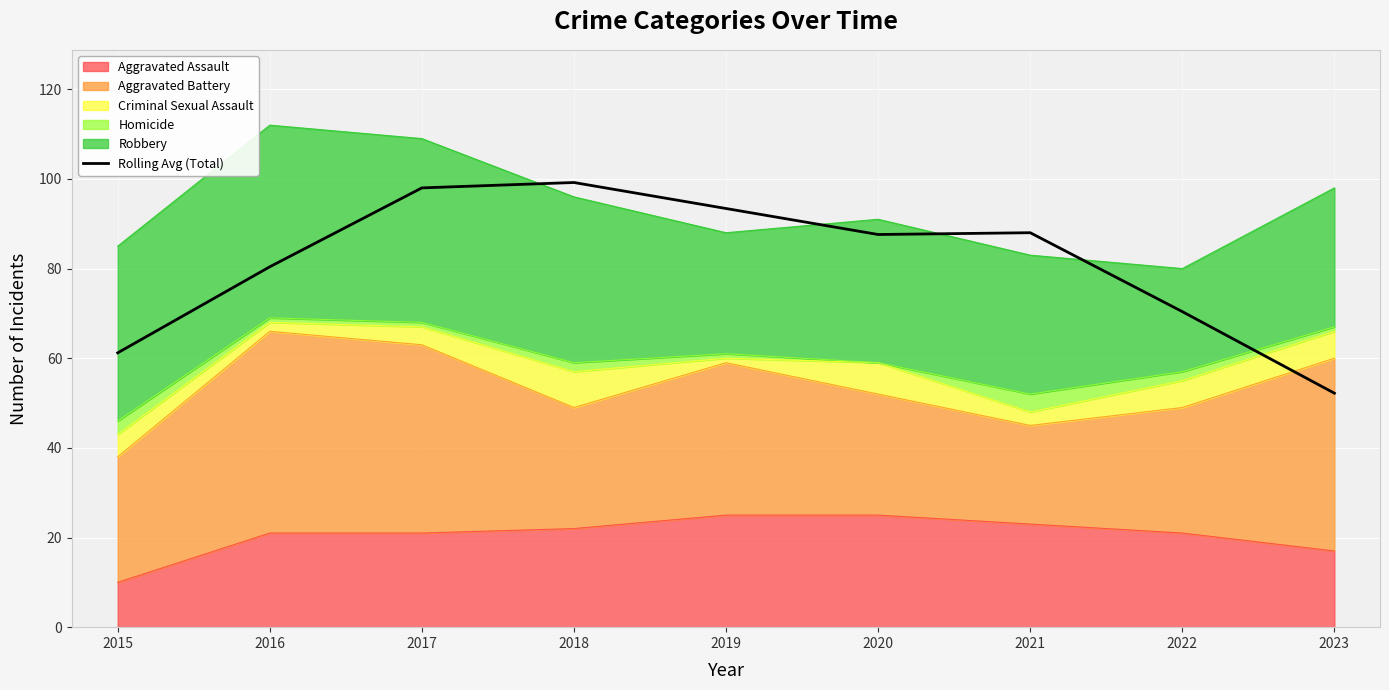

What is the average value?

81.2